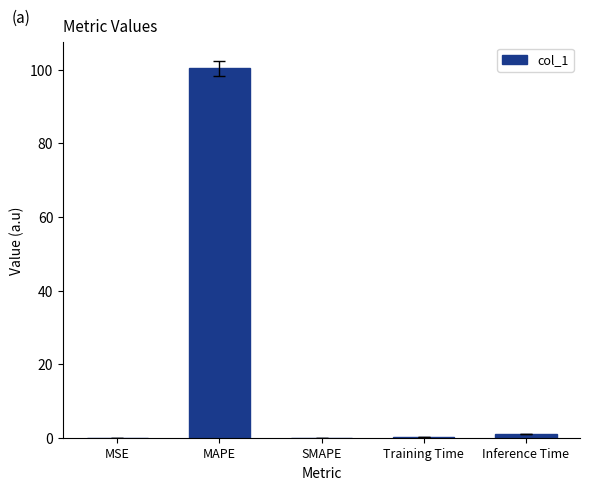

The value at MAPE is 134.2. True or false?

False